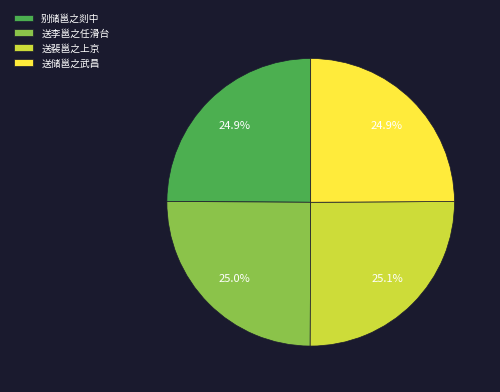

To the nearest percent, what is the average slice percentage?

25%